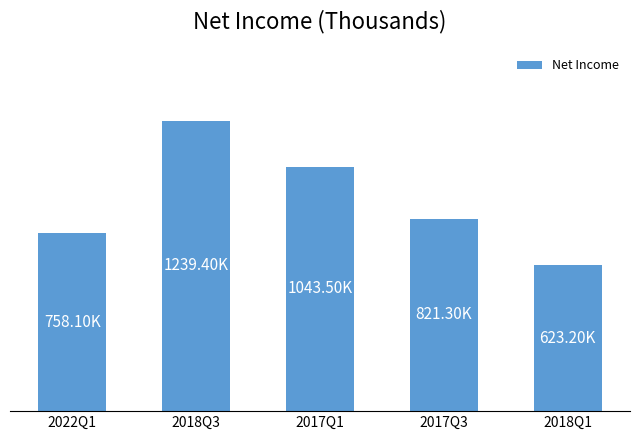

Are the bars horizontal?

No